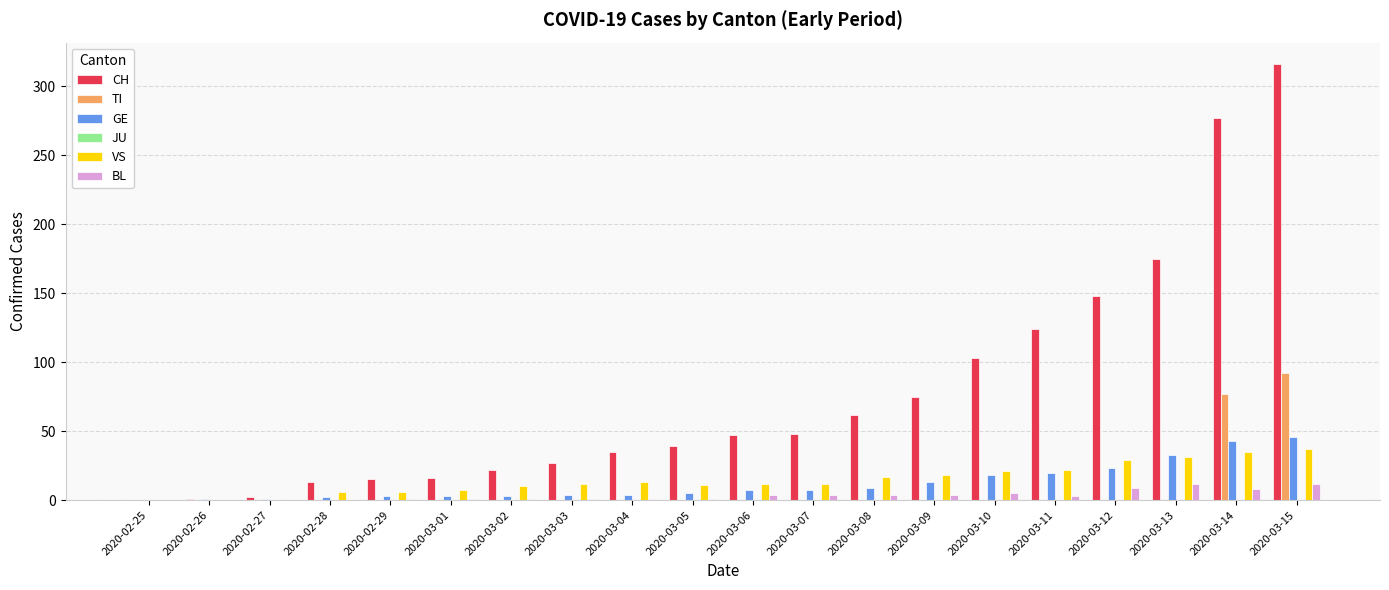

How many groups of bars are there?

20